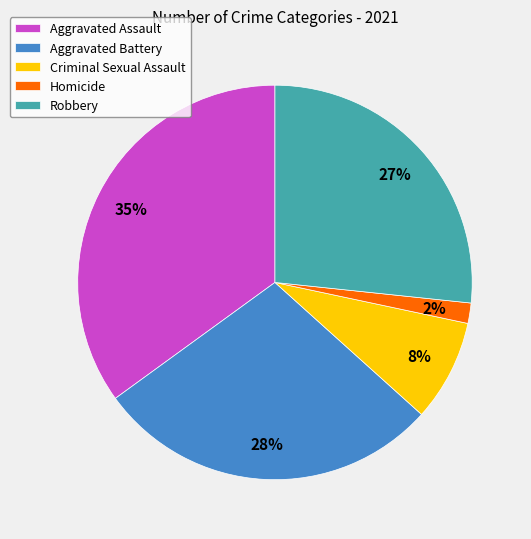

Combined, do Aggravated Assault and Homicide account for over 50%?

No